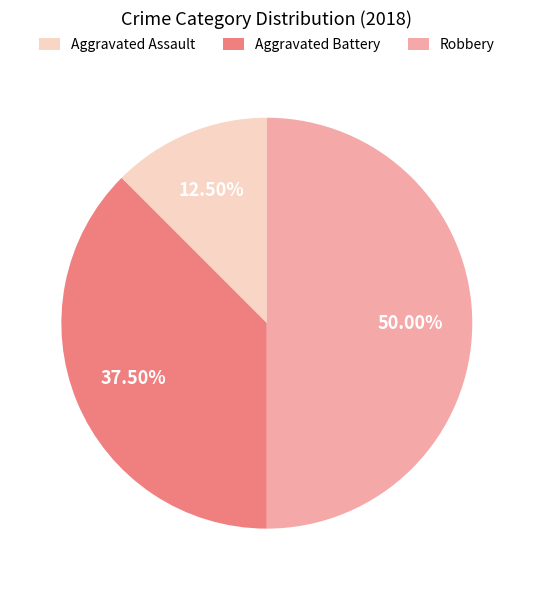

Approximately how many times larger is the value at Aggravated Battery compared to Aggravated Assault?

3.0